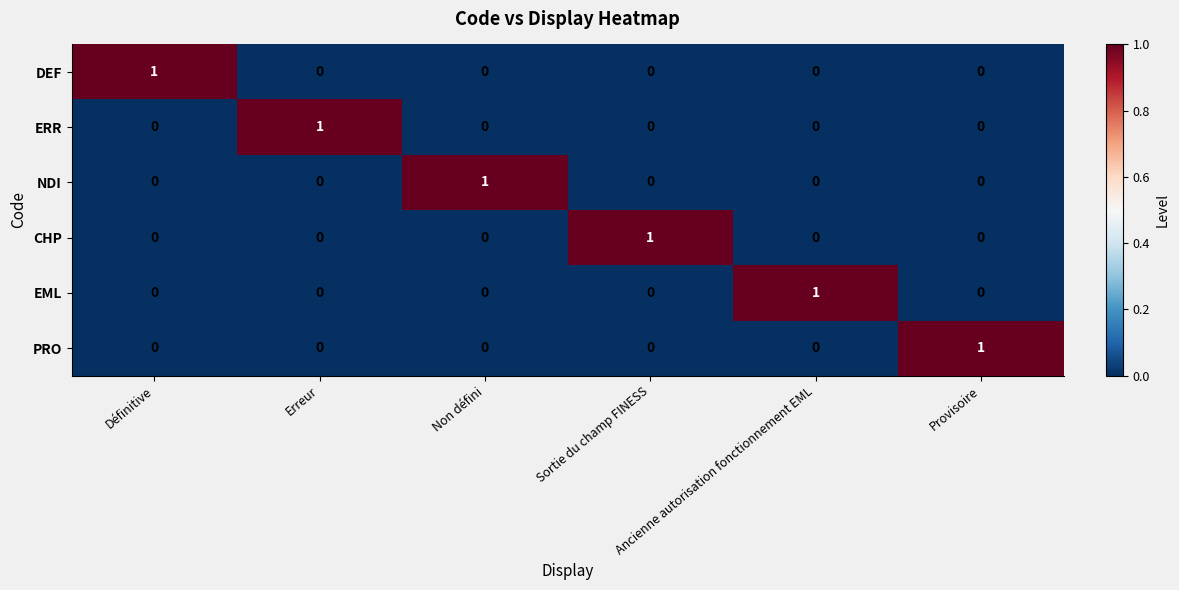

Count the DEF values in the range 0 to 1.

6